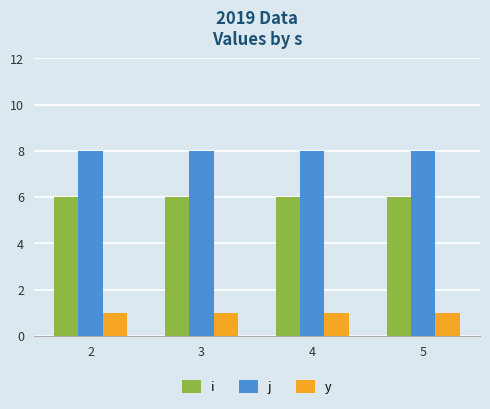

Rank the series at 4 from highest to lowest value.

j, i, y